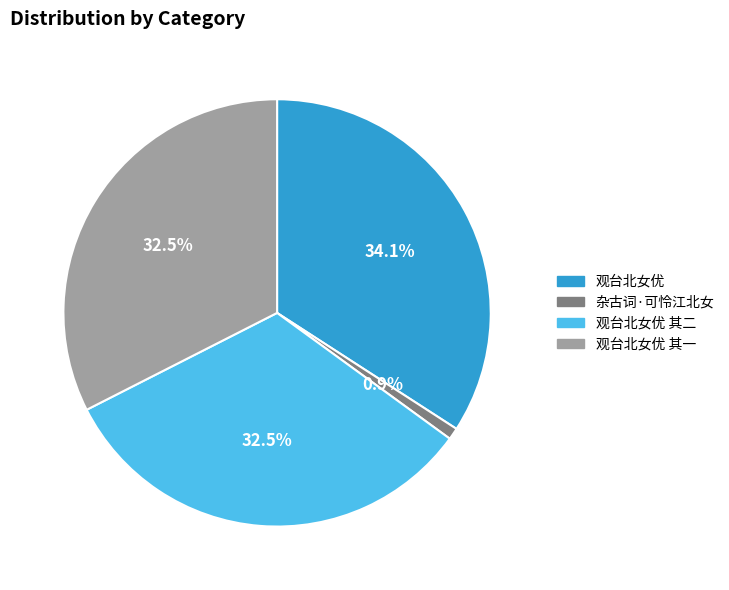

Approximately how many times larger is the value at 观台北女优 其二 compared to 杂古词·可怜江北女?

36.6